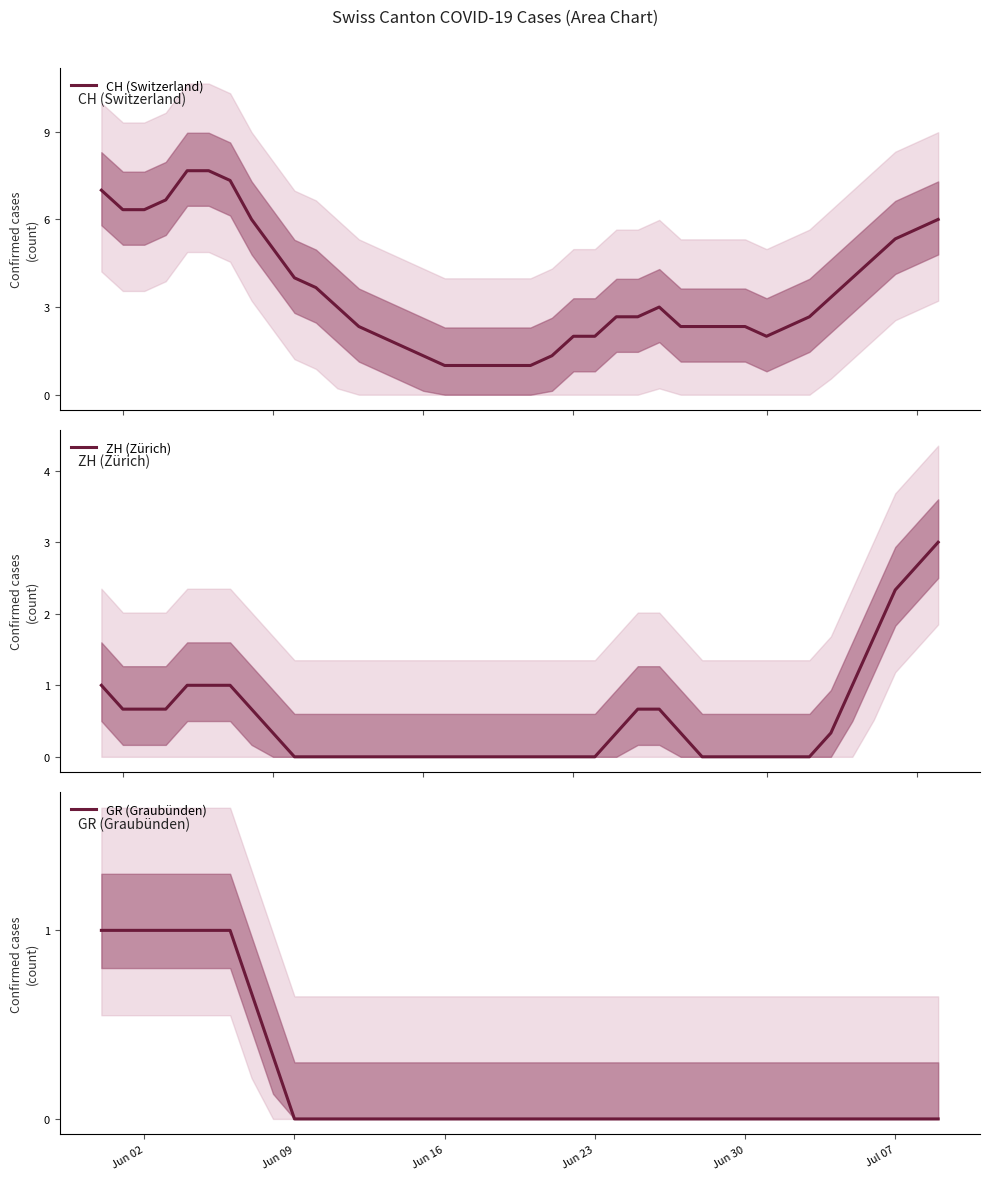

Is it true that GR (Graubünden) equals 0.6 at Jun 23?

False